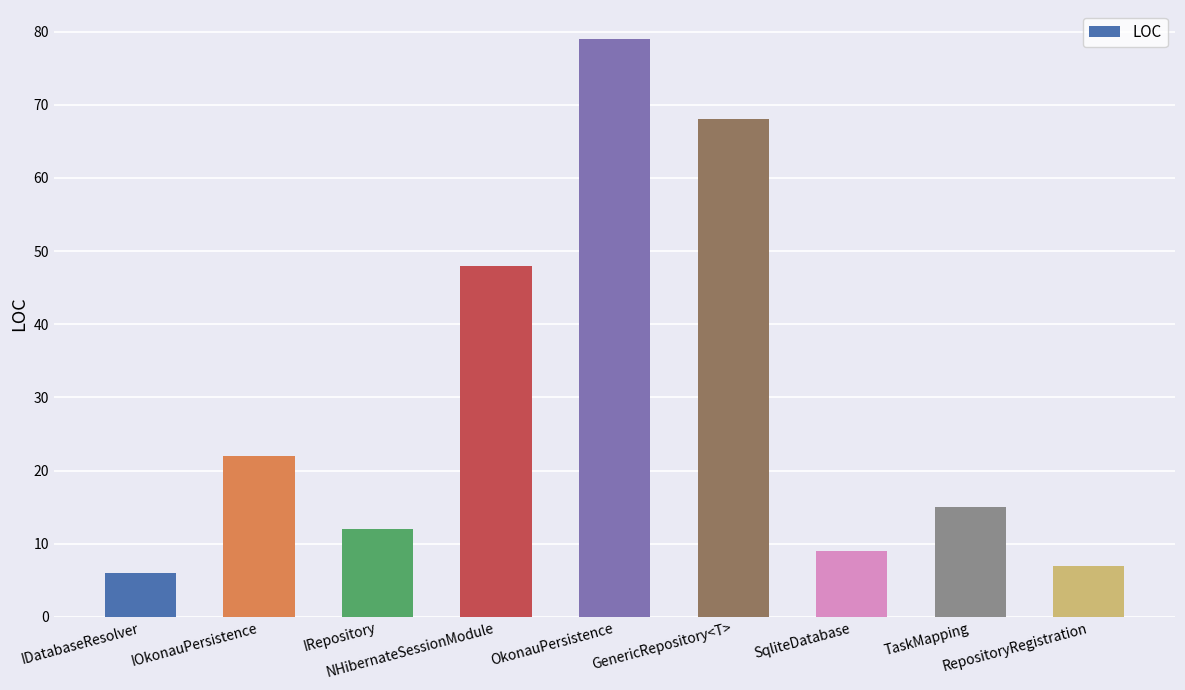

Where does the data first go above 15?

IOkonauPersistence